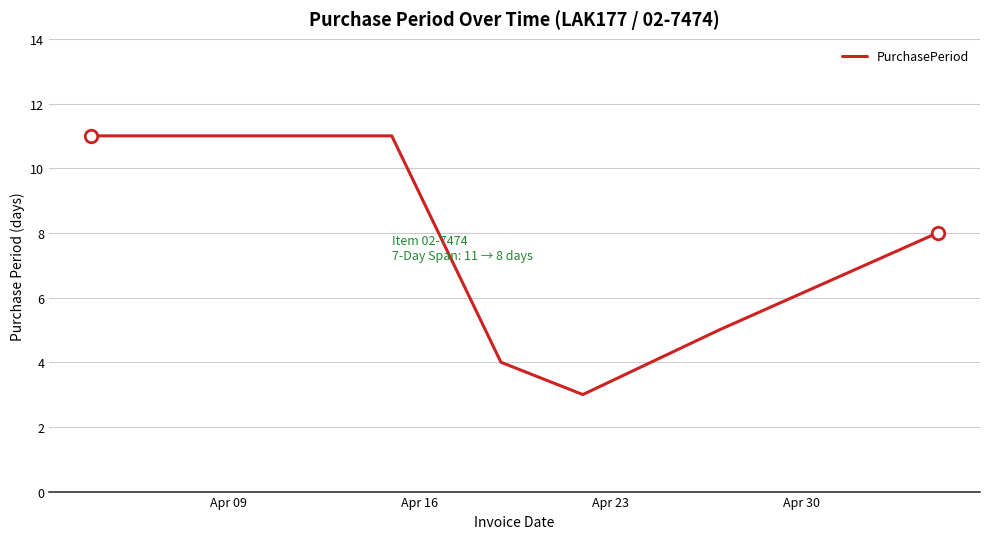

Count the number of data series in this chart.

1